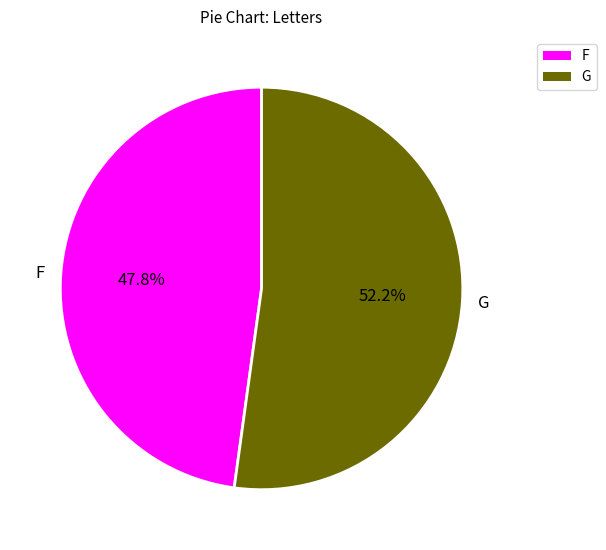

Is it true that G is 63% of the pie?

False